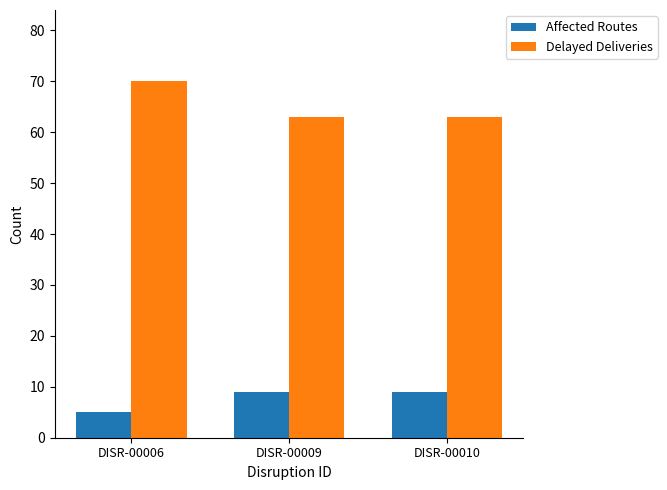

The Delayed Deliveries series shows 70 at DISR-00006. True or false?

True